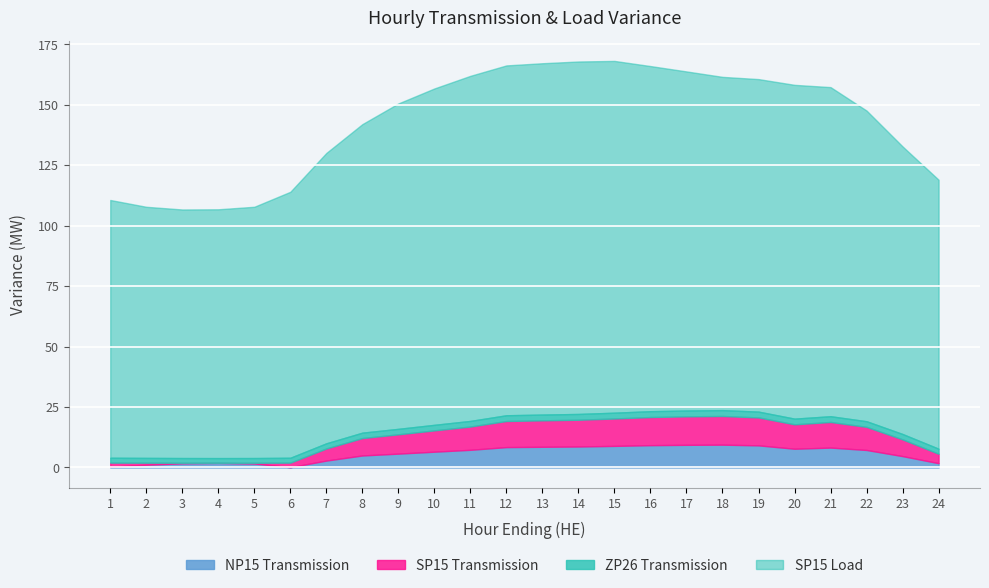

Is it true that NP15 Transmission equals 4.7 at 23?

True